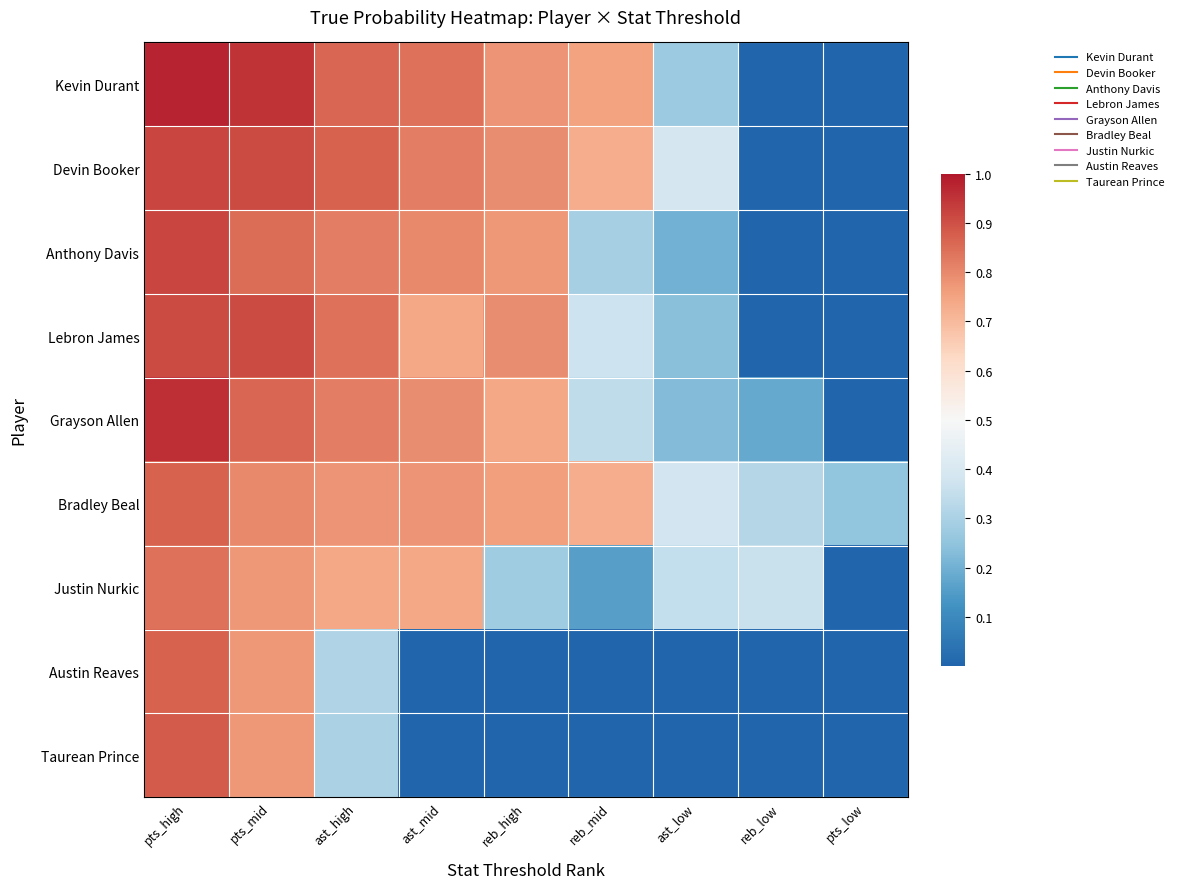

At how many categories does at least one series exceed 0?

9